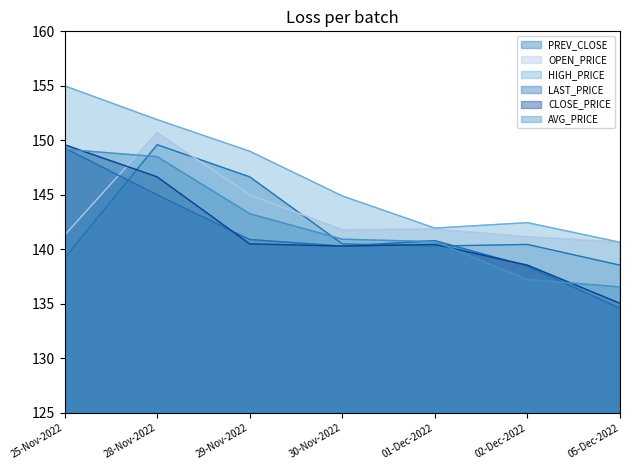

What position from the left is 30-Nov-2022?

4